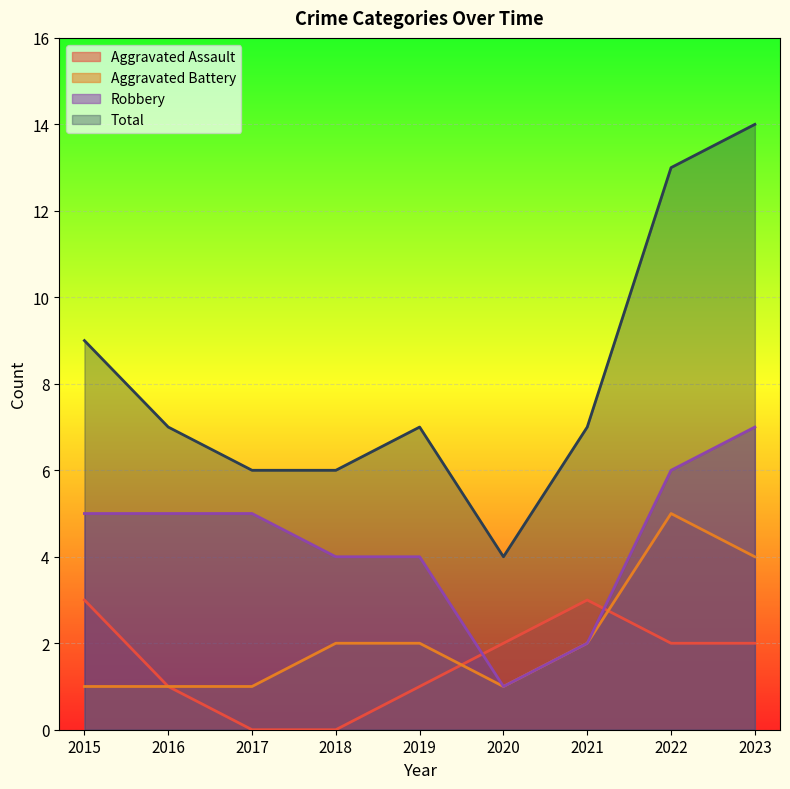

Where is the first local minimum for Robbery?

2020